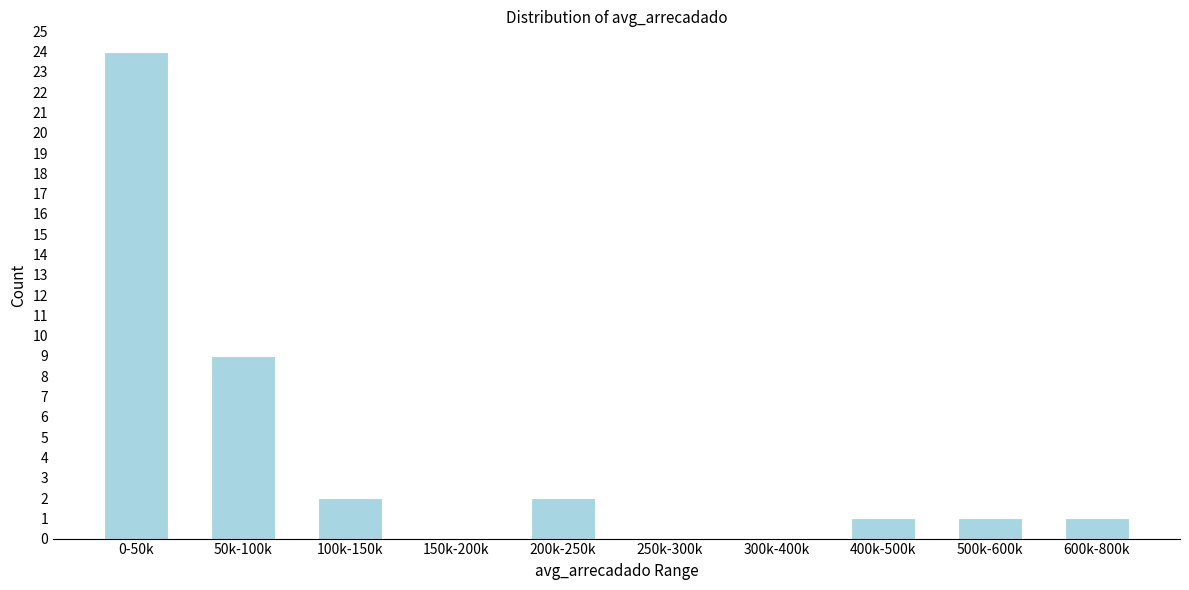

Reading left to right, list all the values displayed in this chart.

0-50k=24	50k-100k=9	100k-150k=2	150k-200k=0	200k-250k=2	250k-300k=0	300k-400k=0	400k-500k=1	500k-600k=1	600k-800k=1